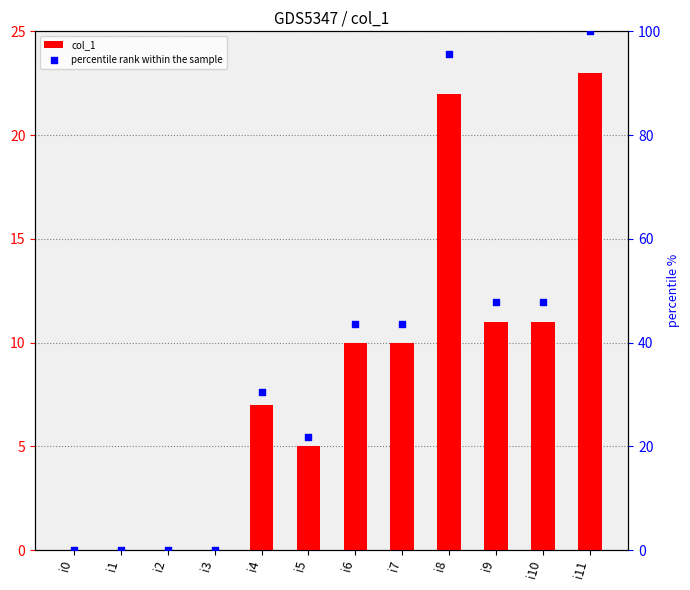

Is the value of percentile rank within the sample at i9 greater than the value of col_1 at i11?

Yes